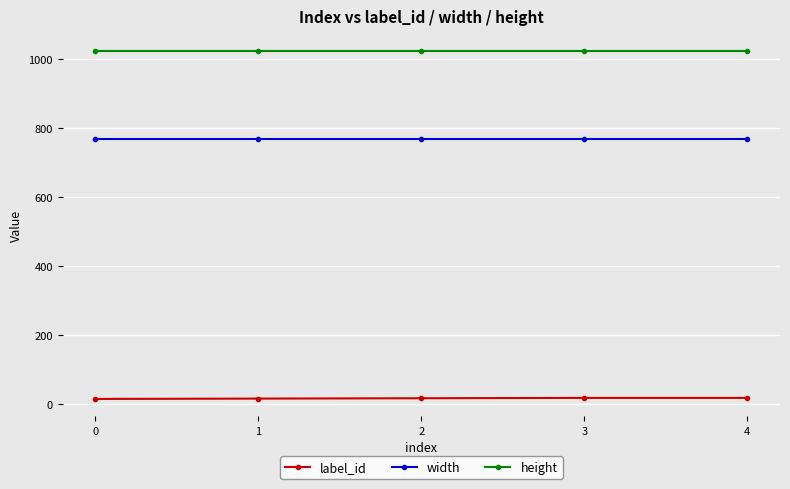

What is the sum of all width values?

3840